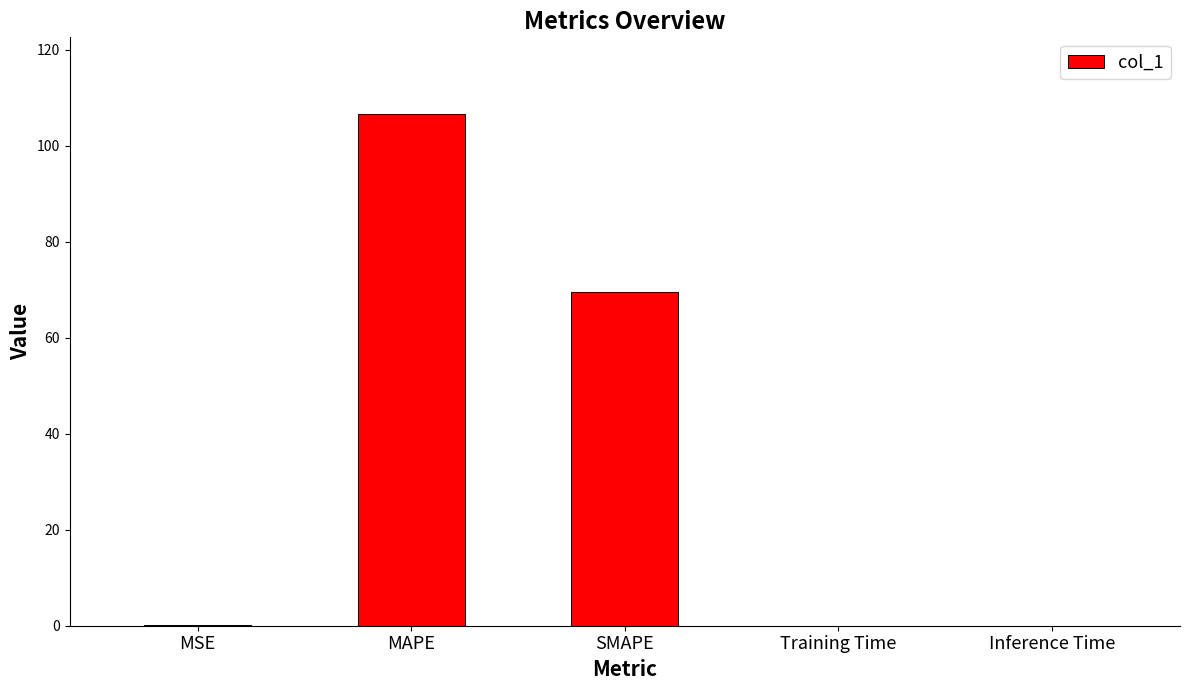

What value does the data have at MSE?

0.1